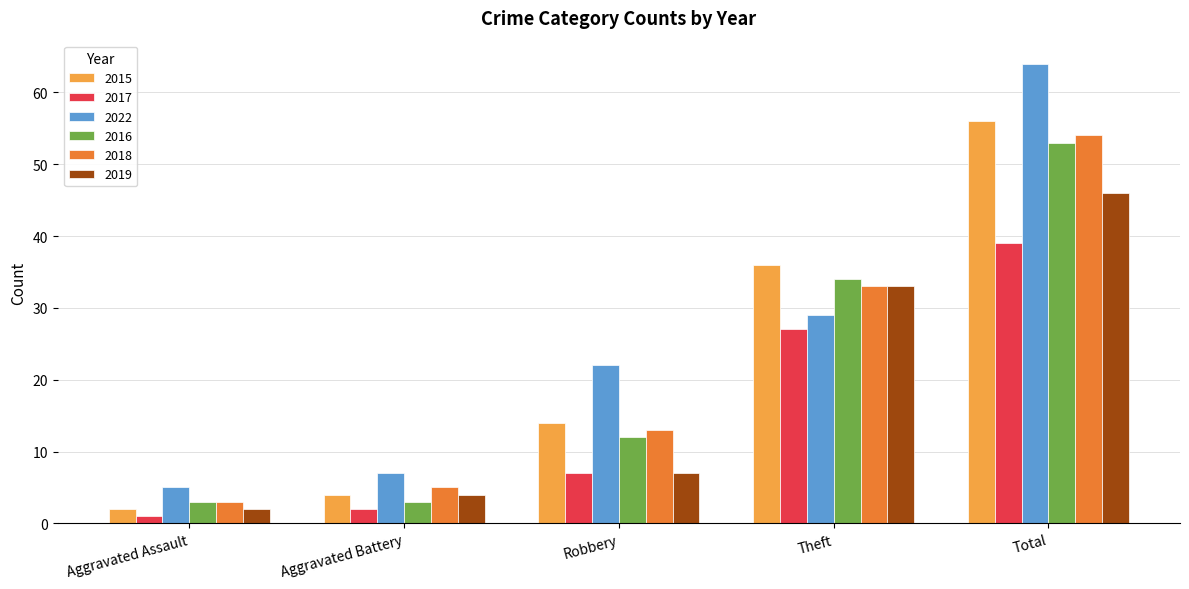

How many data points in 2016 are less than 12?

2